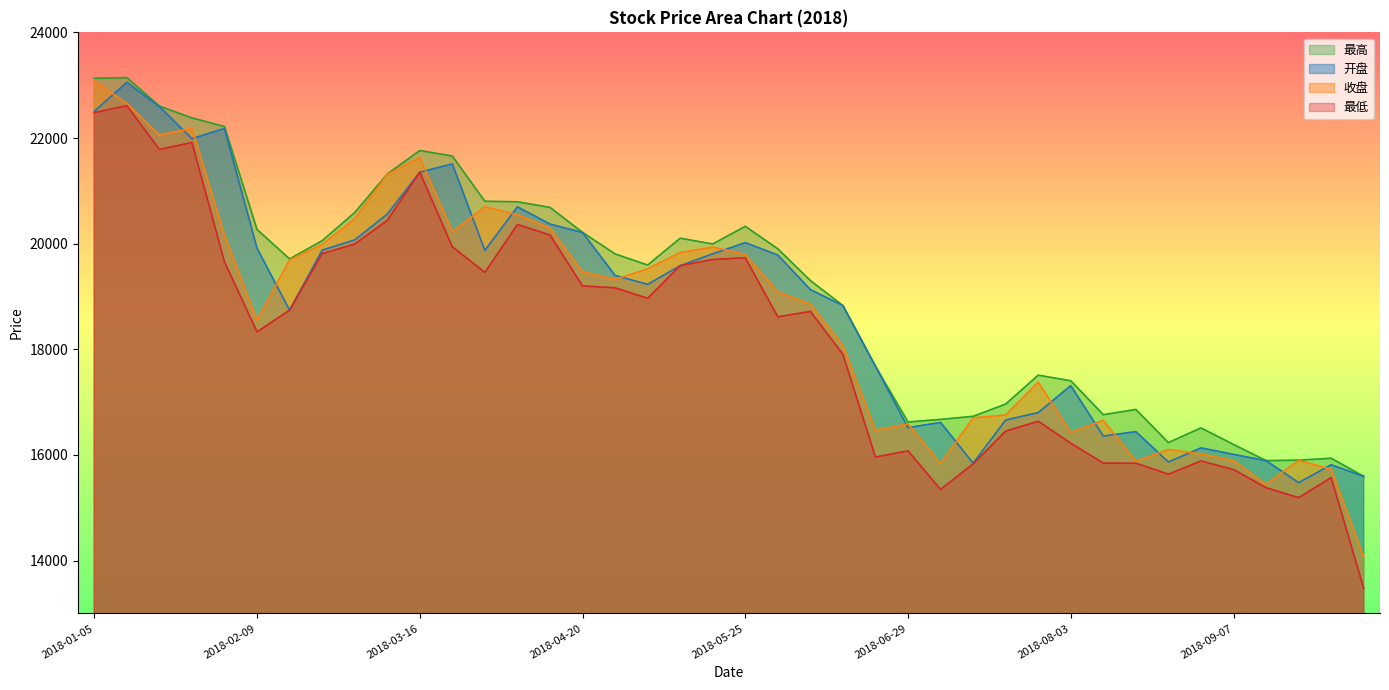

True or false: 最低 and 最高 cross at least once.

False